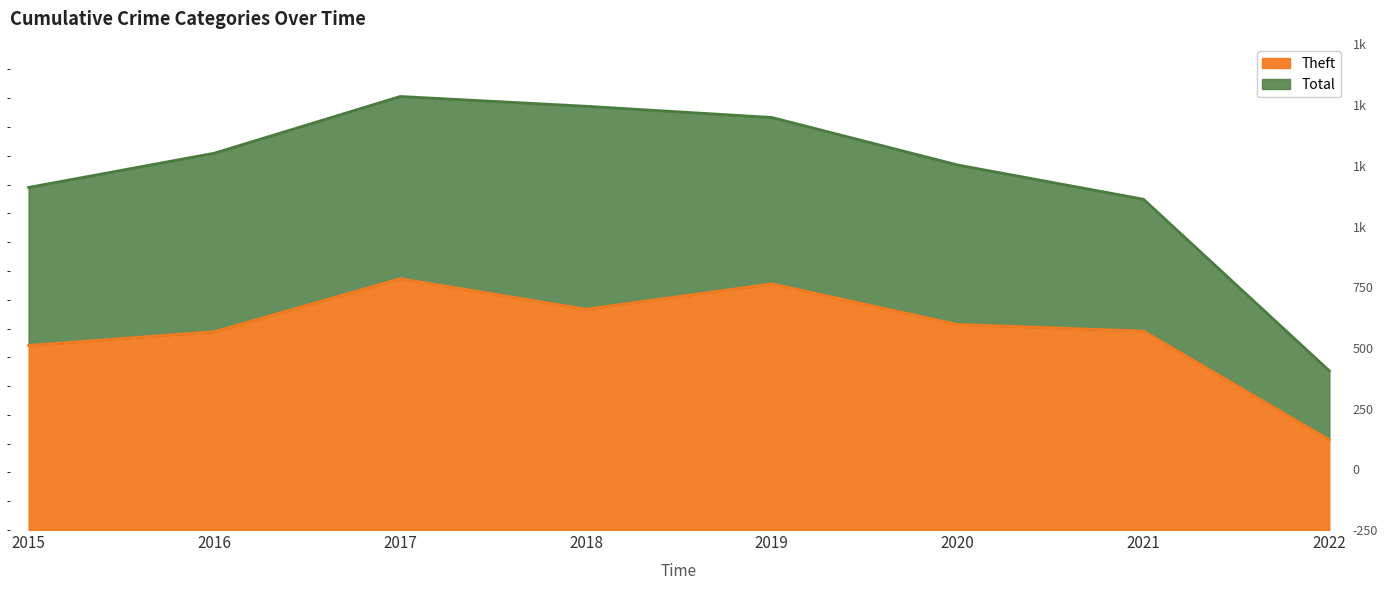

In Total, how many points are higher than both neighbors (excluding endpoints)?

1